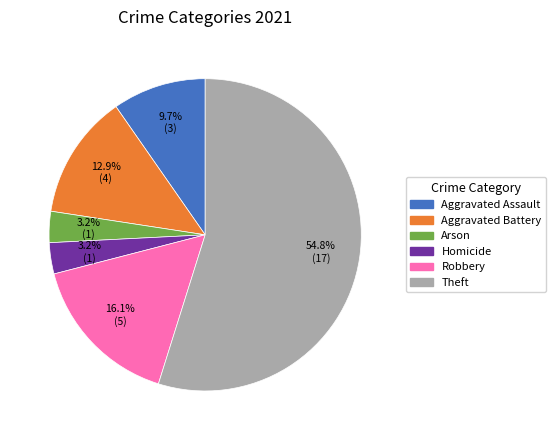

Does any single category account for the majority?

Yes